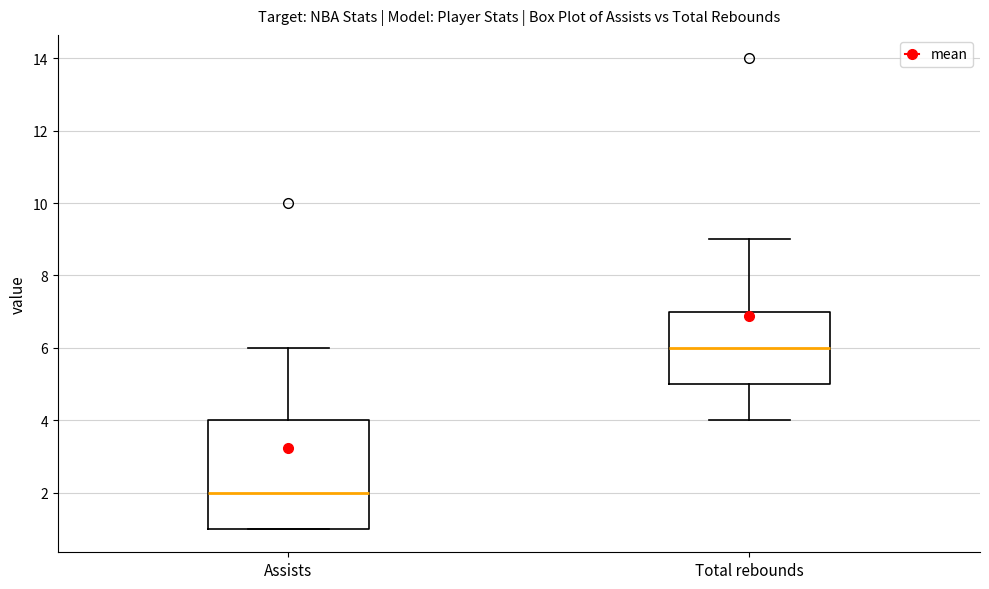

Which box is the tallest, from its lower edge to its upper edge?

Assists